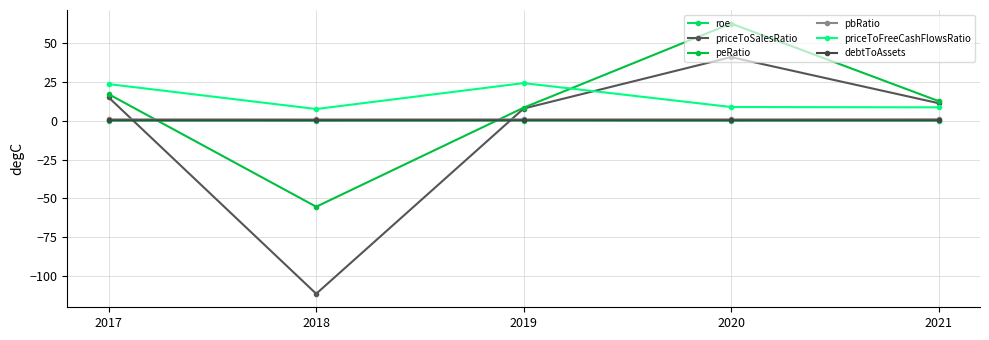

How many lines are shown in the chart?

6